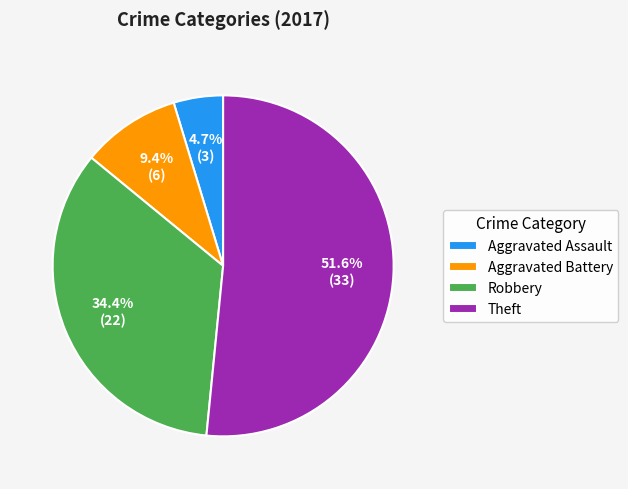

What portion of the pie excludes Aggravated Assault?

95.3%